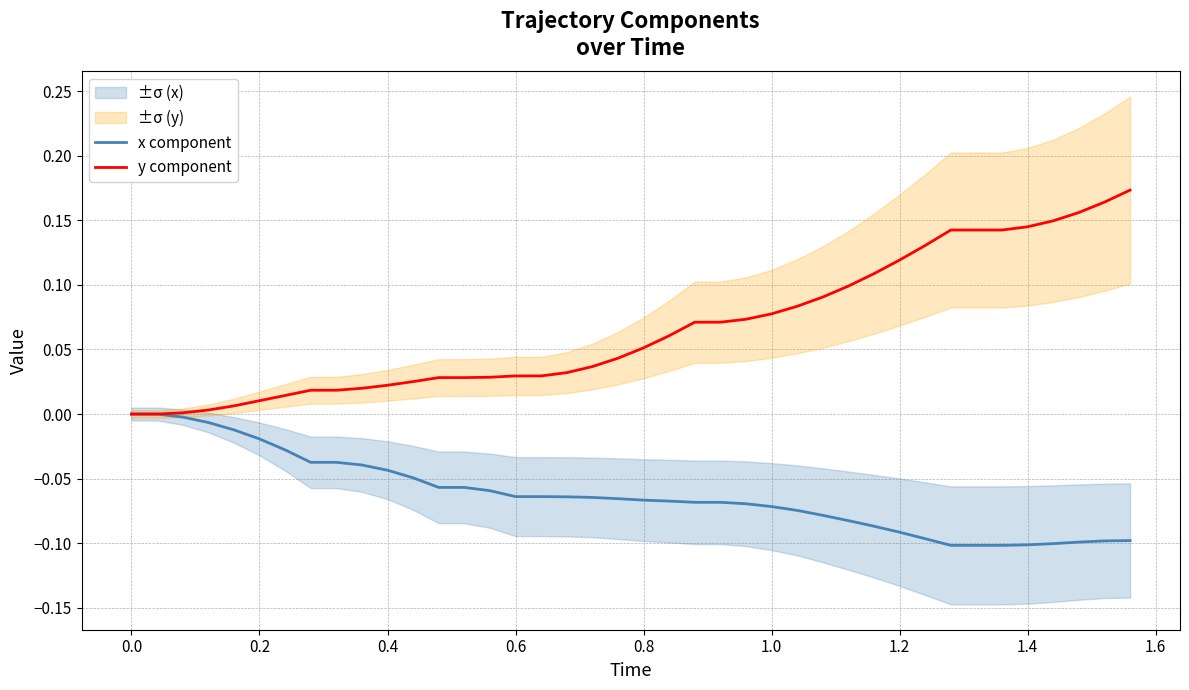

True or false: x component and y component cross at least once.

False